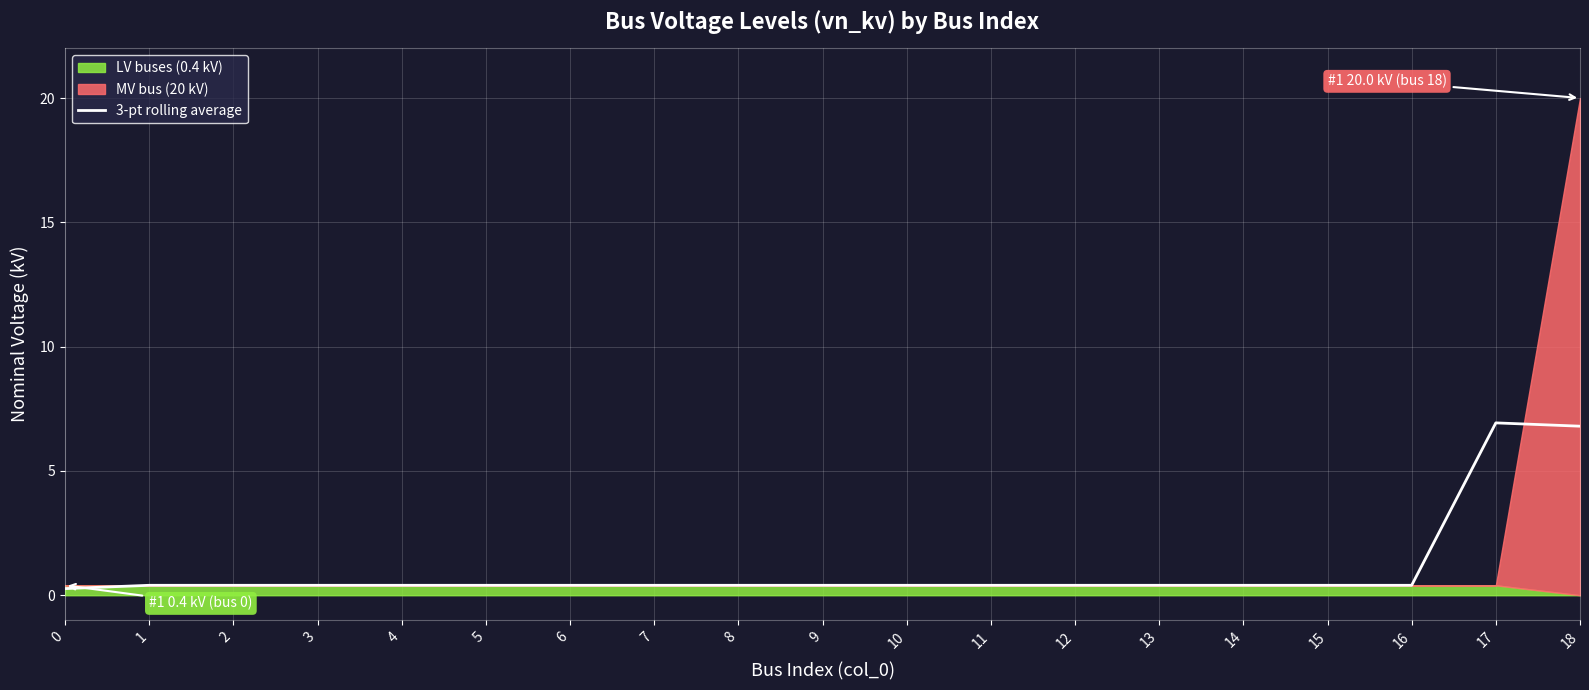

Is it true that 3-pt rolling average equals 0.4 at 2?

True